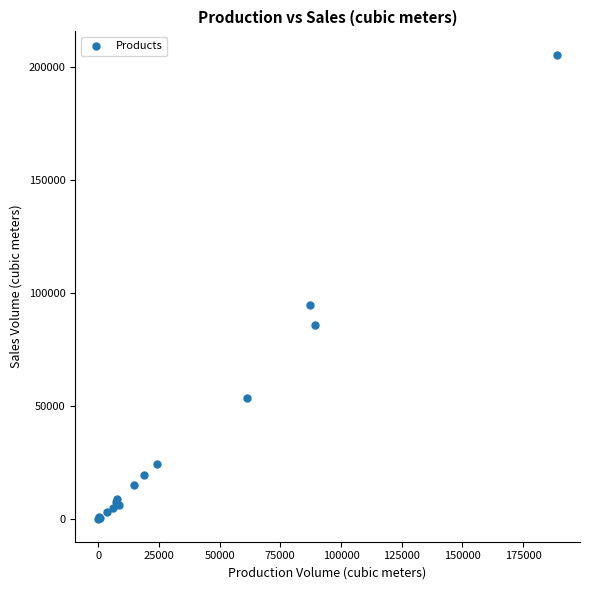

What Y value in the scatter plot is closest to 102770?

94455